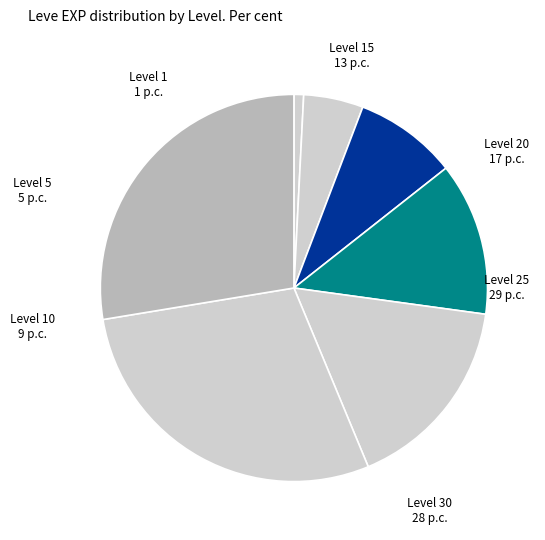

How many segments does this pie chart have?

7